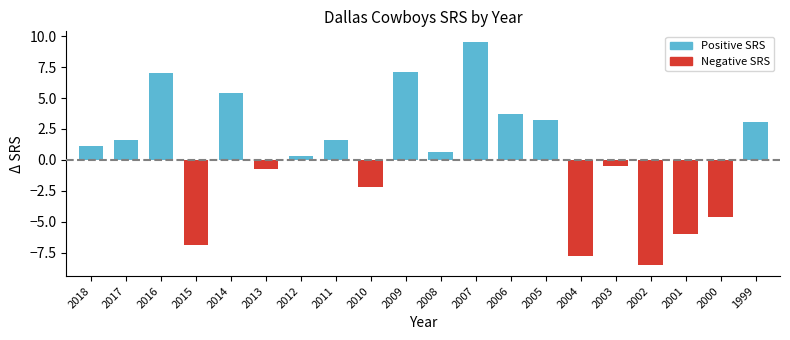

What is the greatest value displayed?

9.5